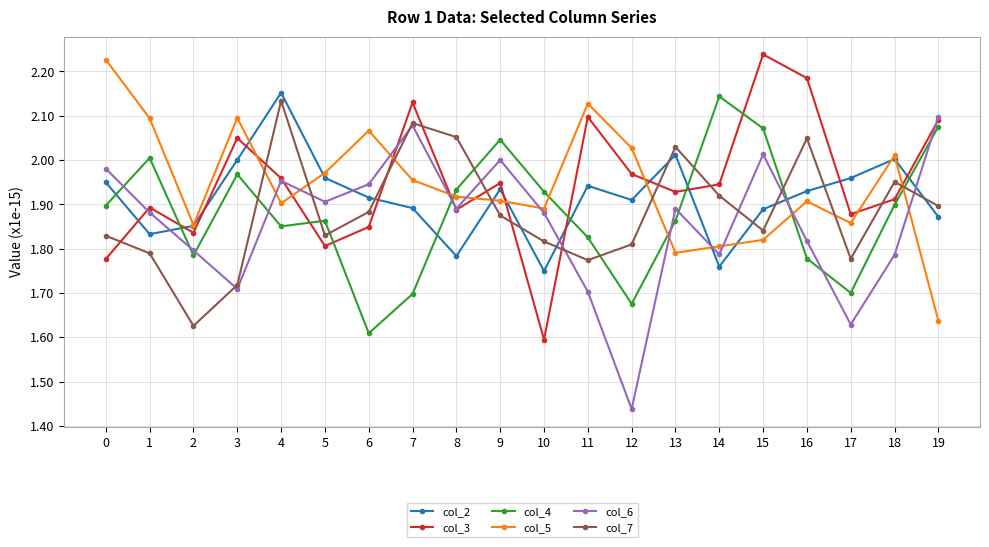

At which category does col_2 reach its first local peak?

4